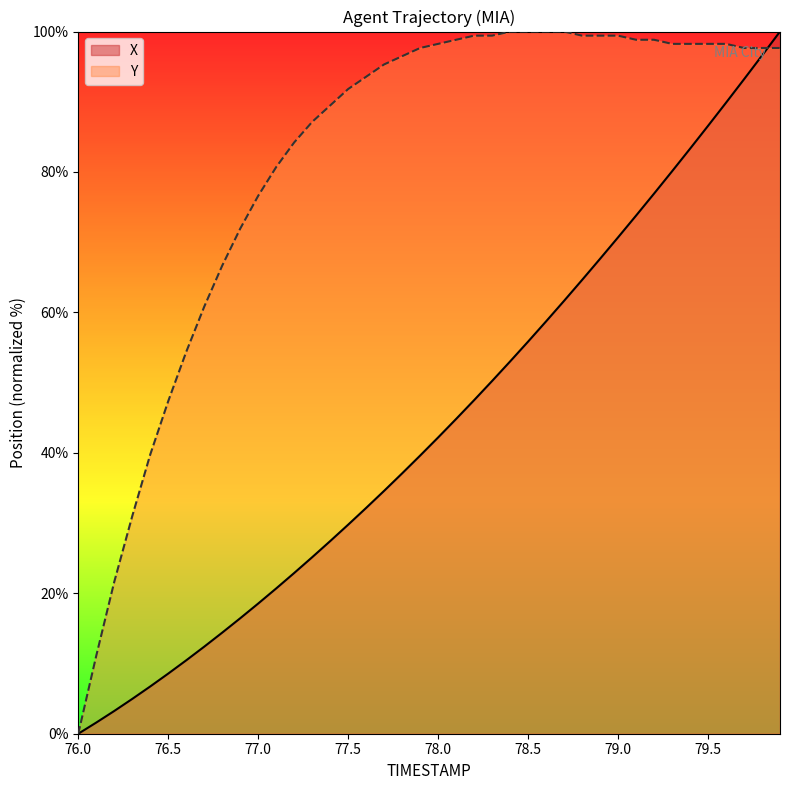

Which series has the largest total across all categories?

Y